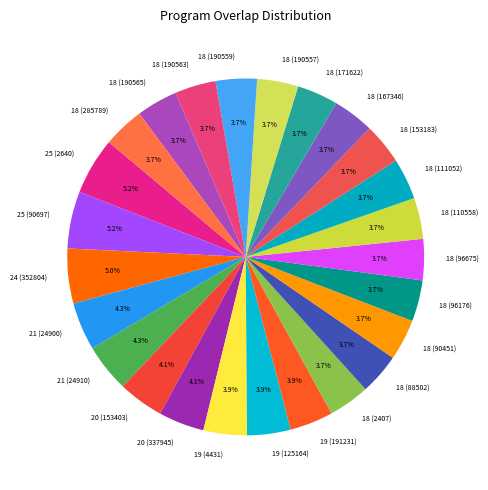

Does any single category account for the majority?

No